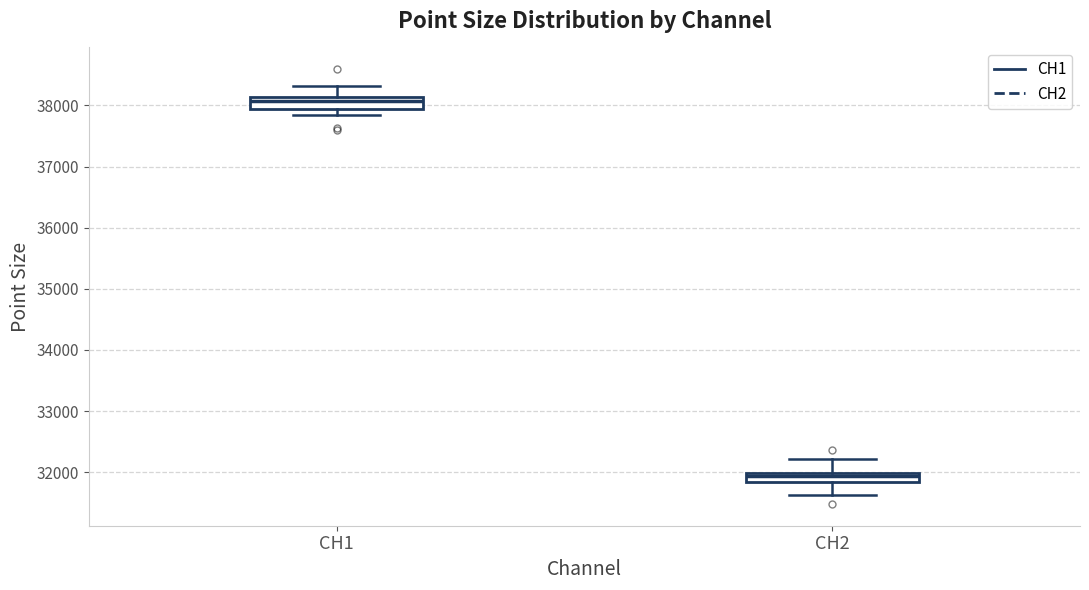

Reading left to right, transcribe this box plot: for each box, give where its median line is, the range the box spans, and where its two whiskers end, as read against the y-axis. The values are not printed on the chart, so give them approximately, as read against the axis.

CH1: median 38100 (just below the box's upper edge), box 37900 to 38100, whiskers 37800 to 38300
CH2: median 31900, box 31800 to 32000, whiskers 31600 to 32200